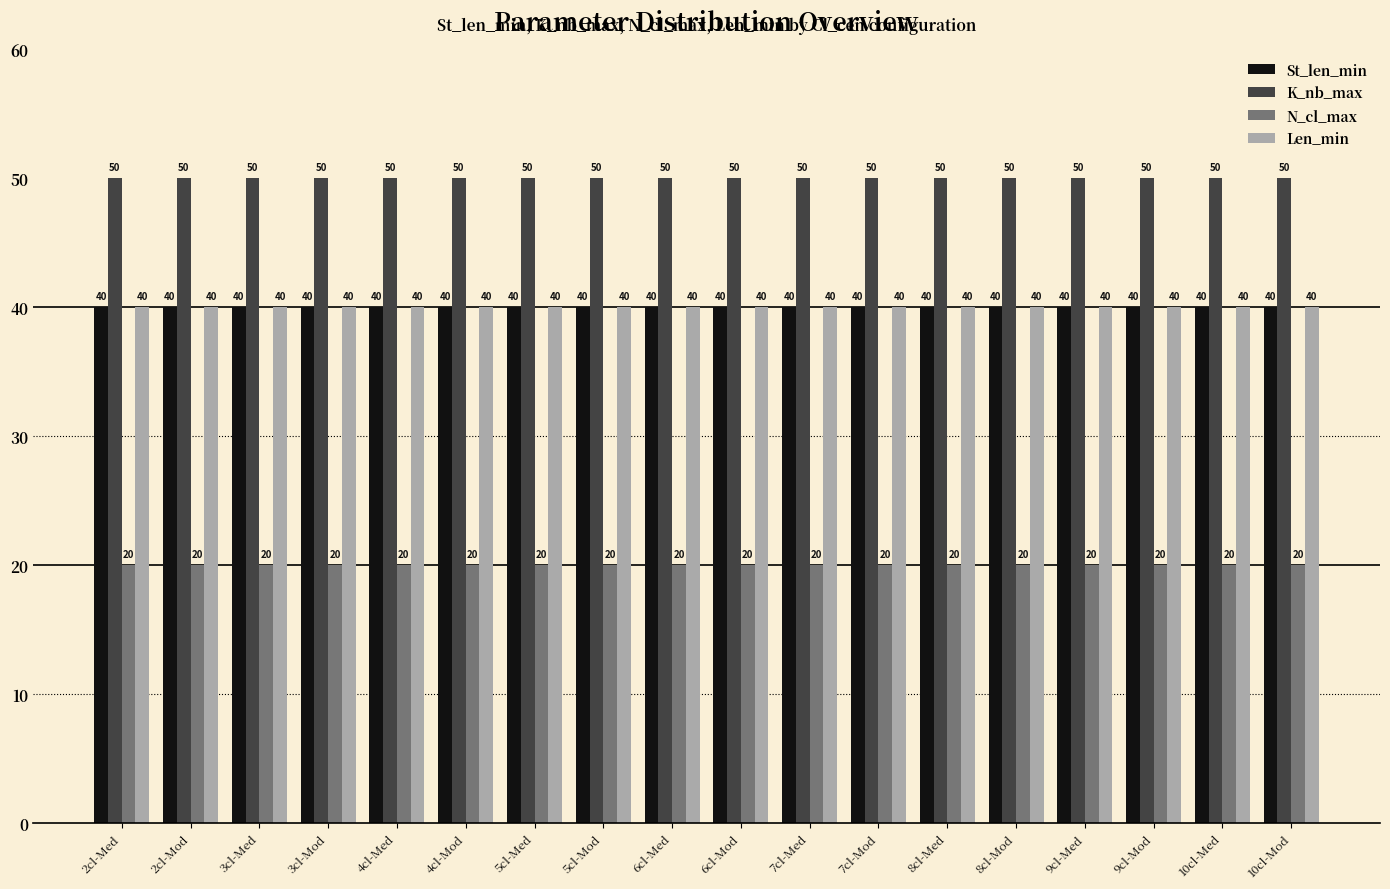

The value of K_nb_max at 5cl-Mod is 12. True or false?

False